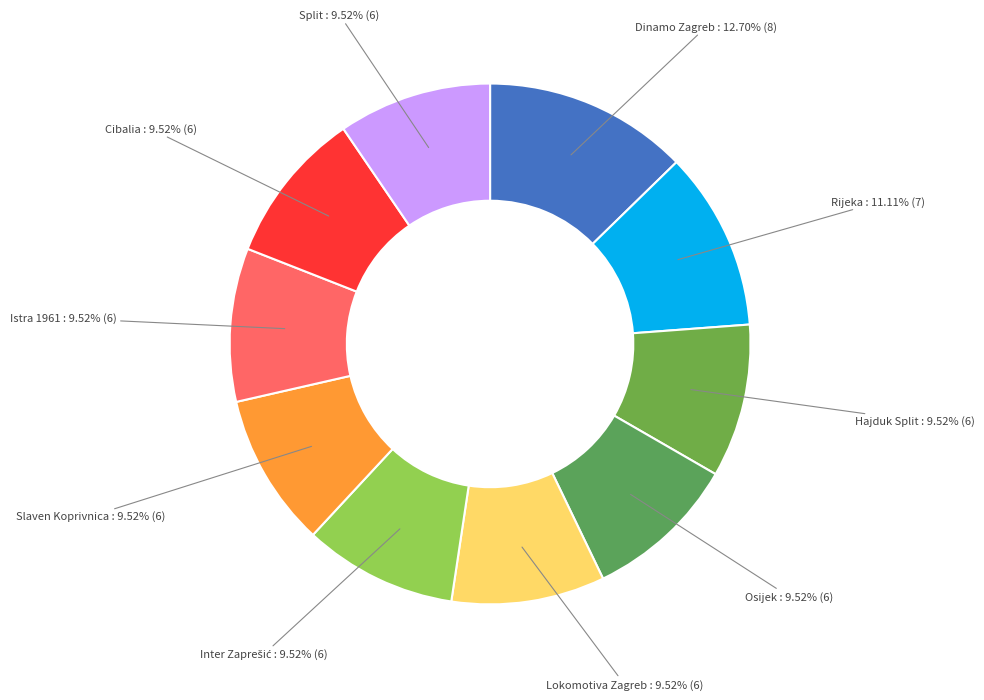

How many slices are in this pie chart?

10